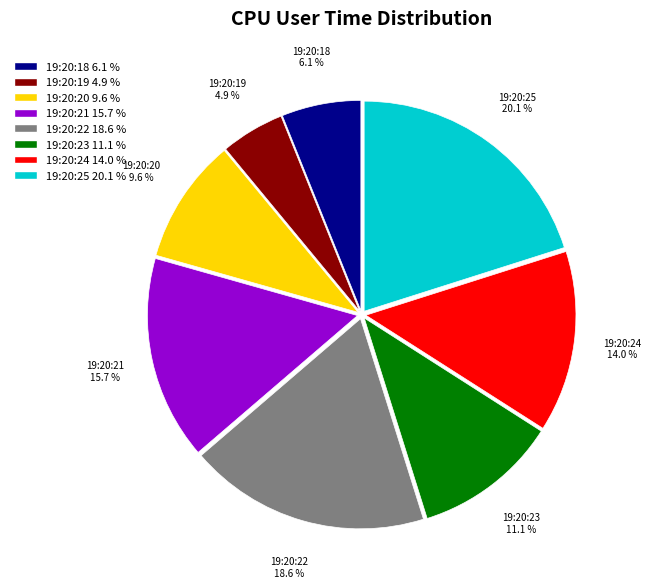

How many slices are in this pie chart?

8